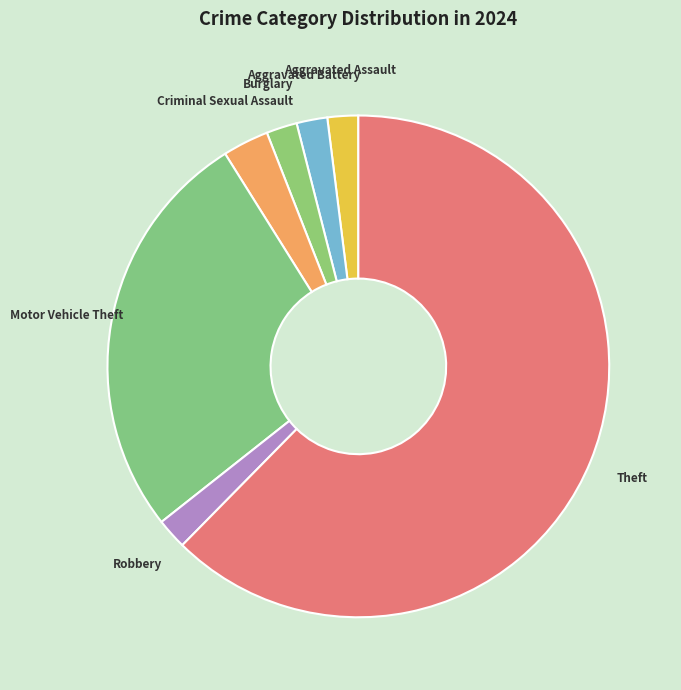

Is it true that Burglary is 2% of the pie?

True